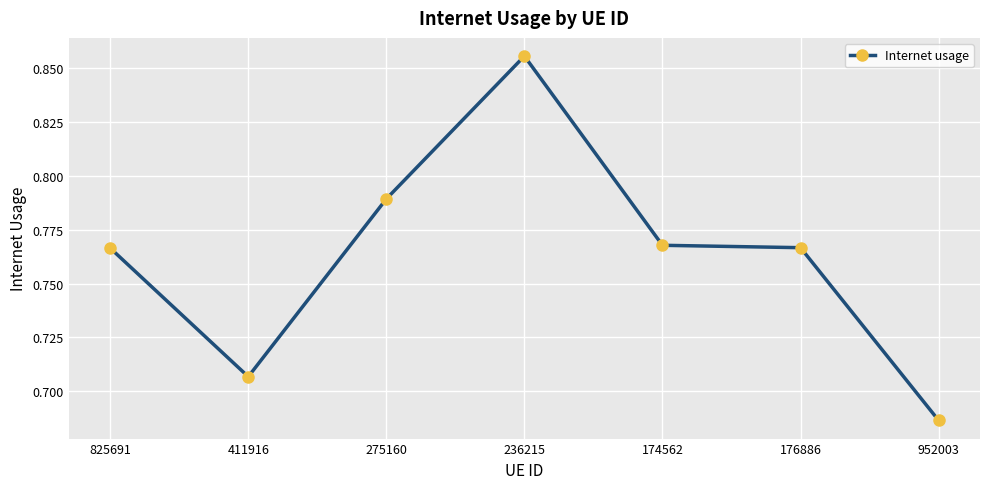

Count the values in the range 0 to 1.

7